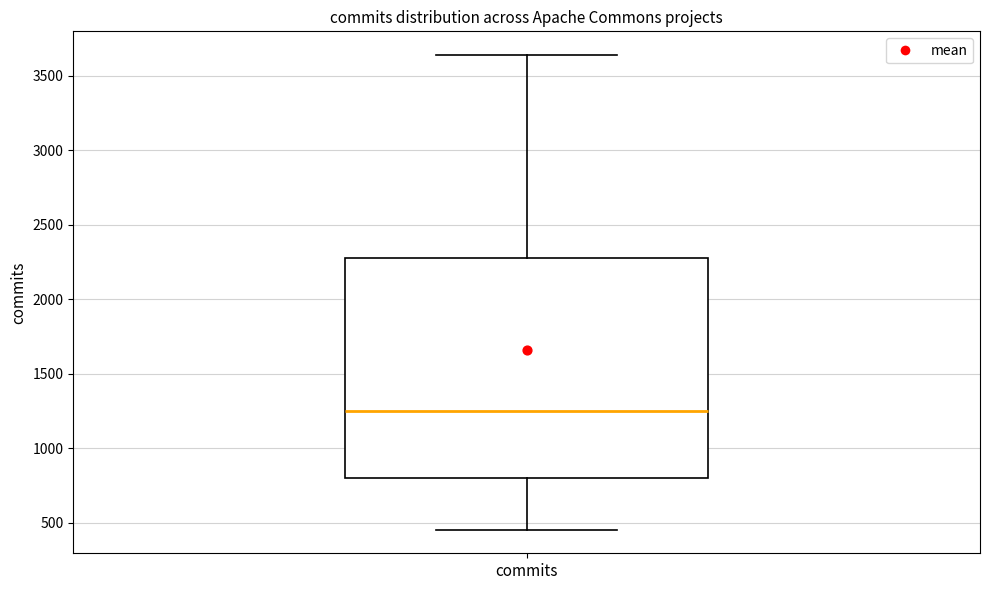

Where does the upper whisker of the box for commits end on the y-axis? The values are not printed on the chart, so give them approximately, as read against the axis.

3650